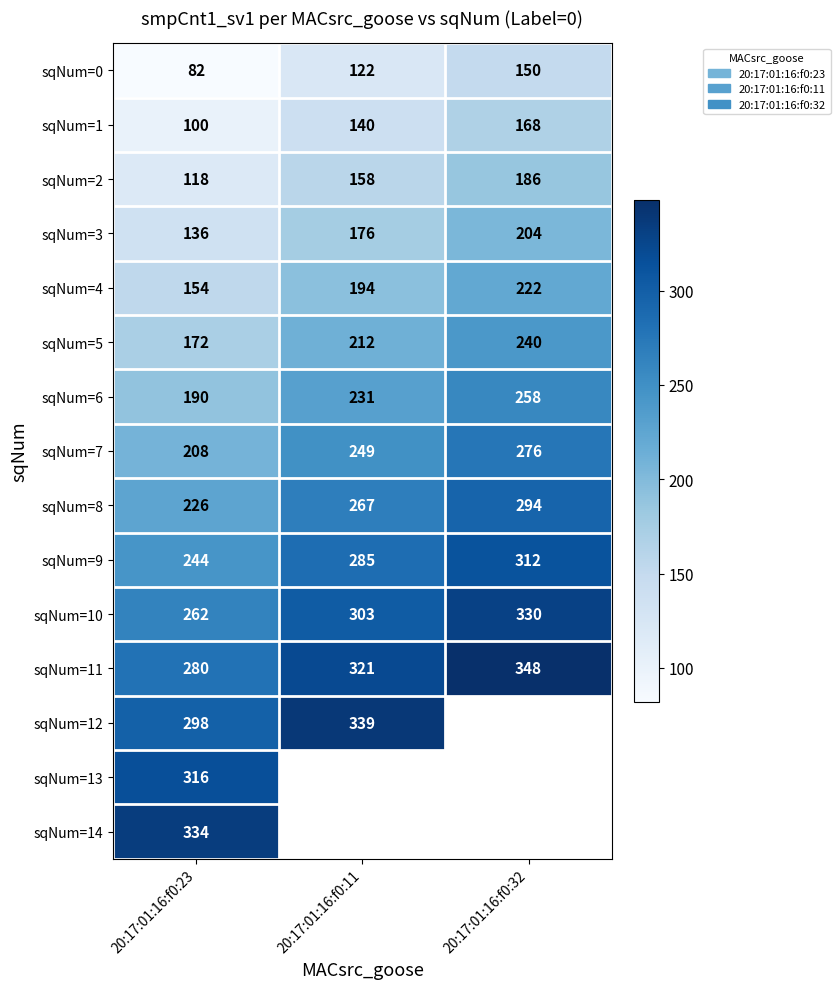

Rank the categories by sqNum=0 value from lowest to highest.

20:17:01:16:f0:23, 20:17:01:16:f0:11, 20:17:01:16:f0:32